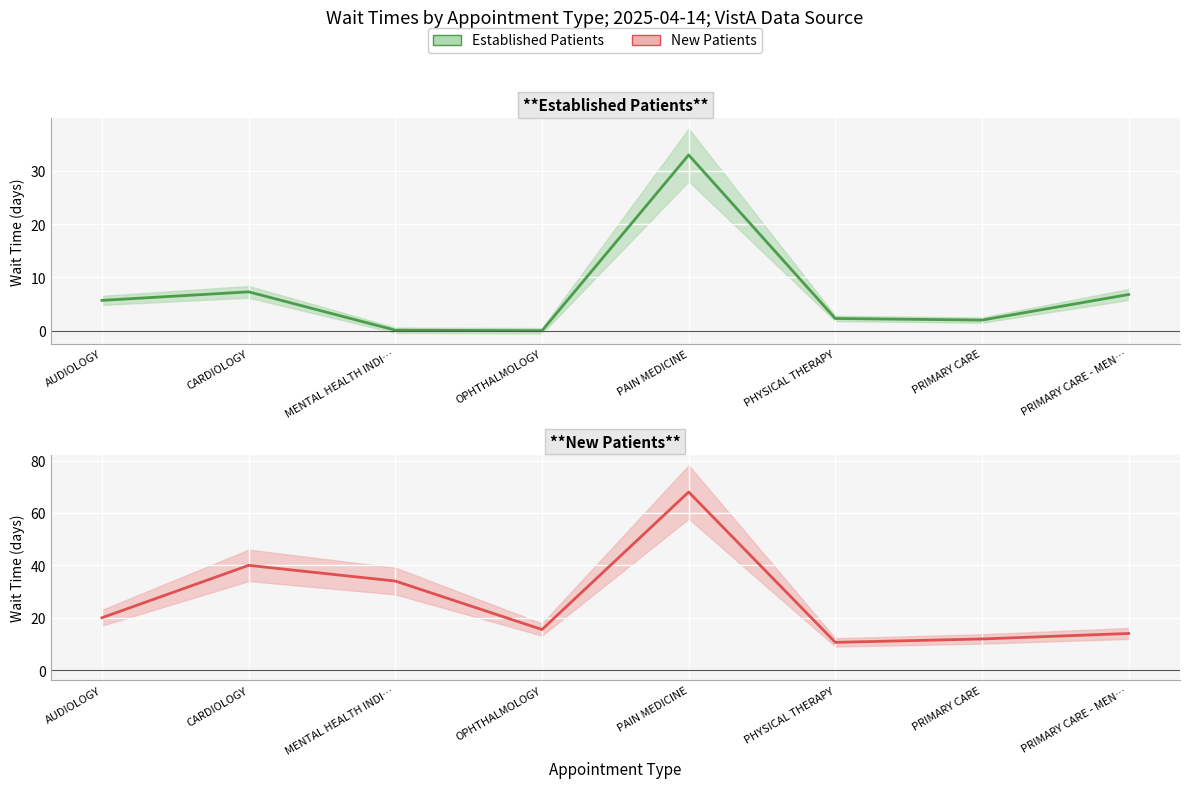

Where is the first local maximum for New Patients?

CARDIOLOGY